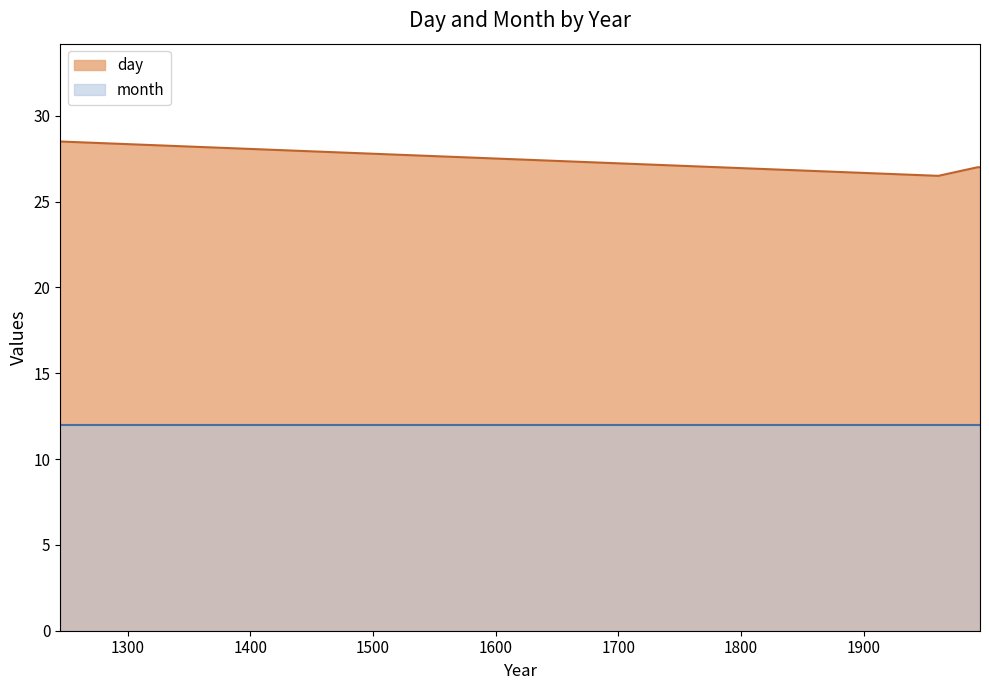

The day series shows 14 at 1961. True or false?

False